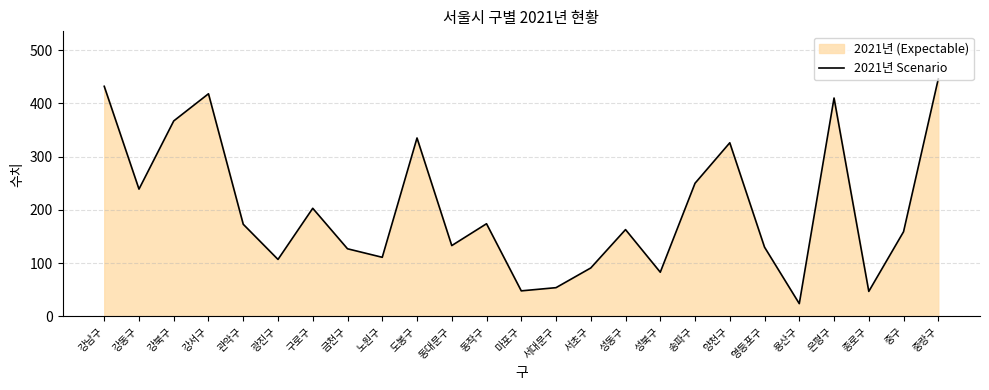

How many points are lower than both their immediate neighbors (excluding endpoints)?

8